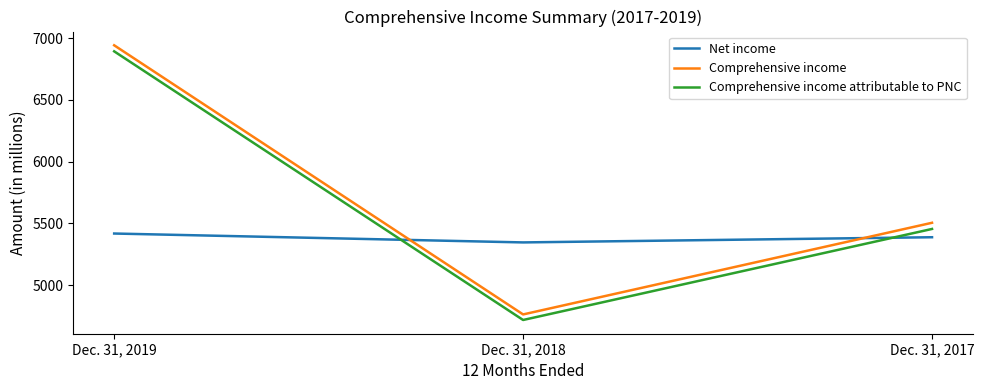

Which category has the lowest value across all series?

Dec. 31, 2018